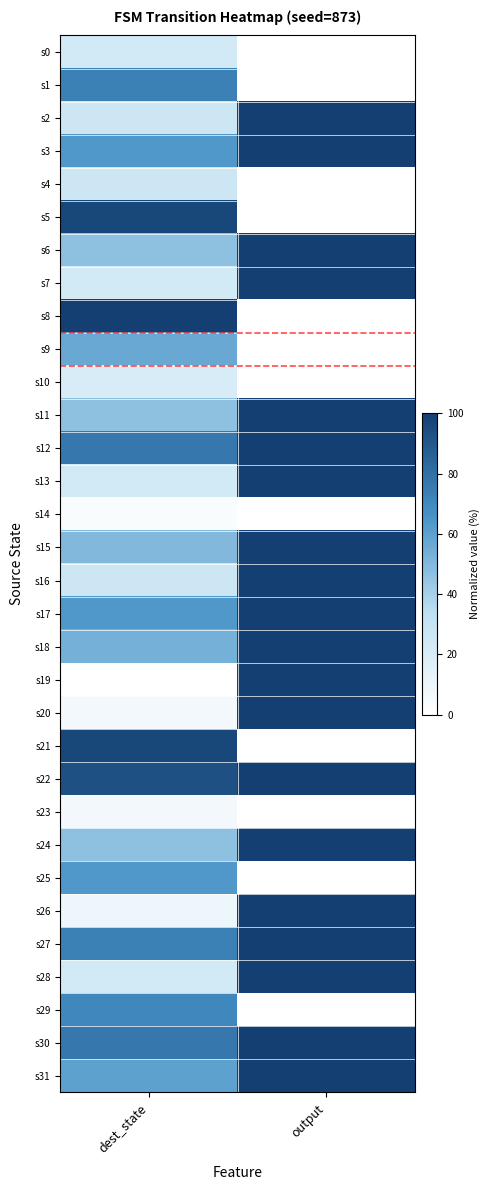

List the series in order of their peak value, highest first.

s2, s3, s6, s7, s8, s11, s12, s13, s15, s16, s17, s18, s19, s20, s22, s24, s26, s27, s28, s30, s31, s5, s21, s1, s29, s25, s9, s4, s0, s10, s23, s14